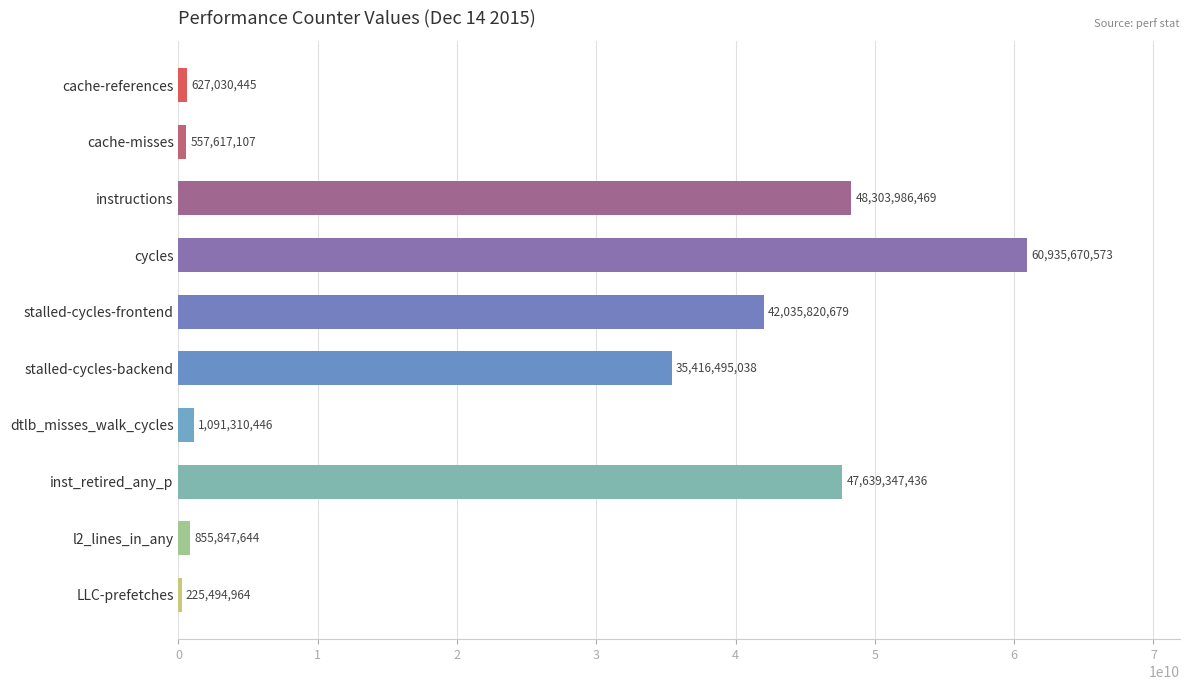

Which label corresponds to the smallest value in the chart?

LLC-prefetches